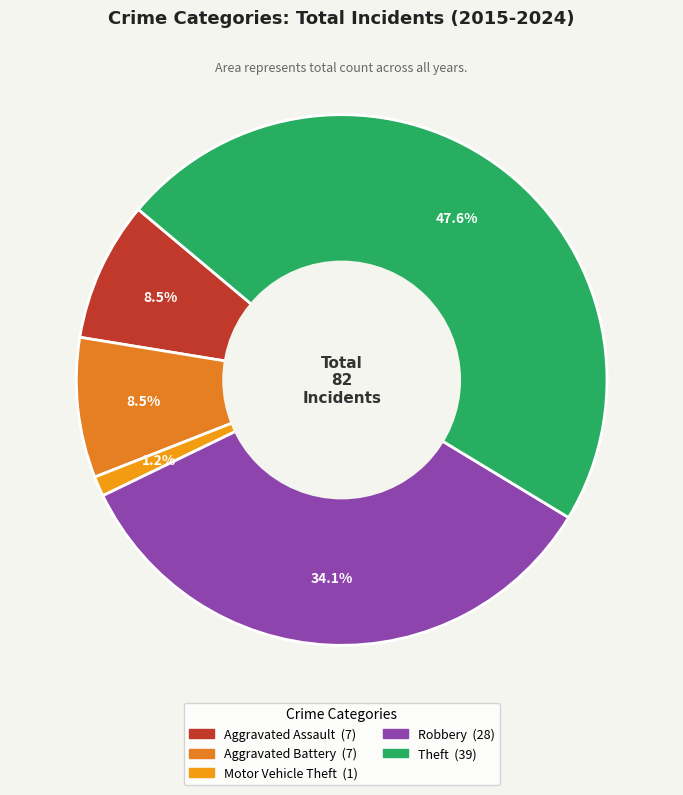

To the nearest percent, what is the average slice percentage?

20%